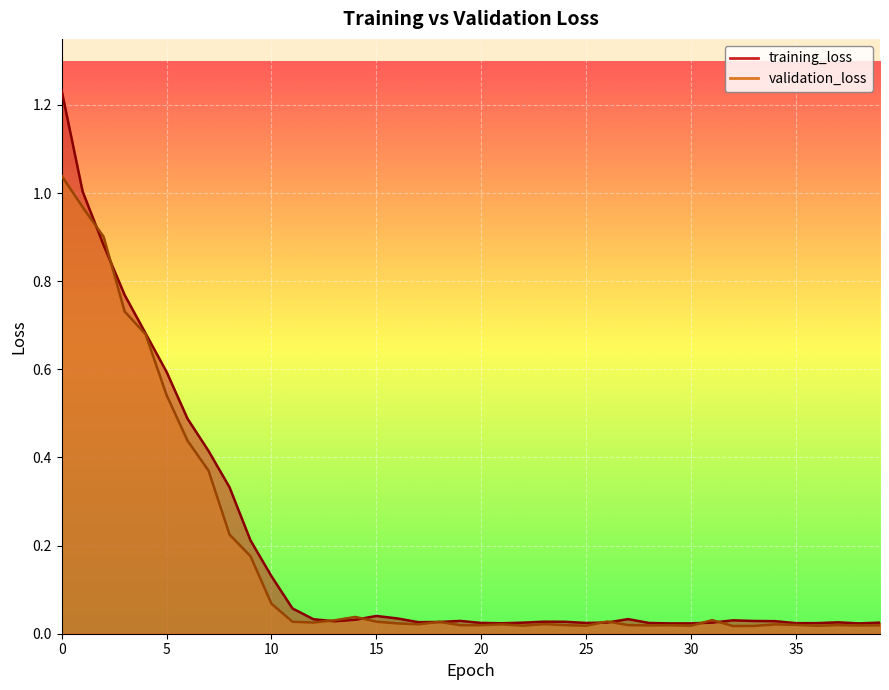

Rank the series at 22 from highest to lowest value.

training_loss, validation_loss